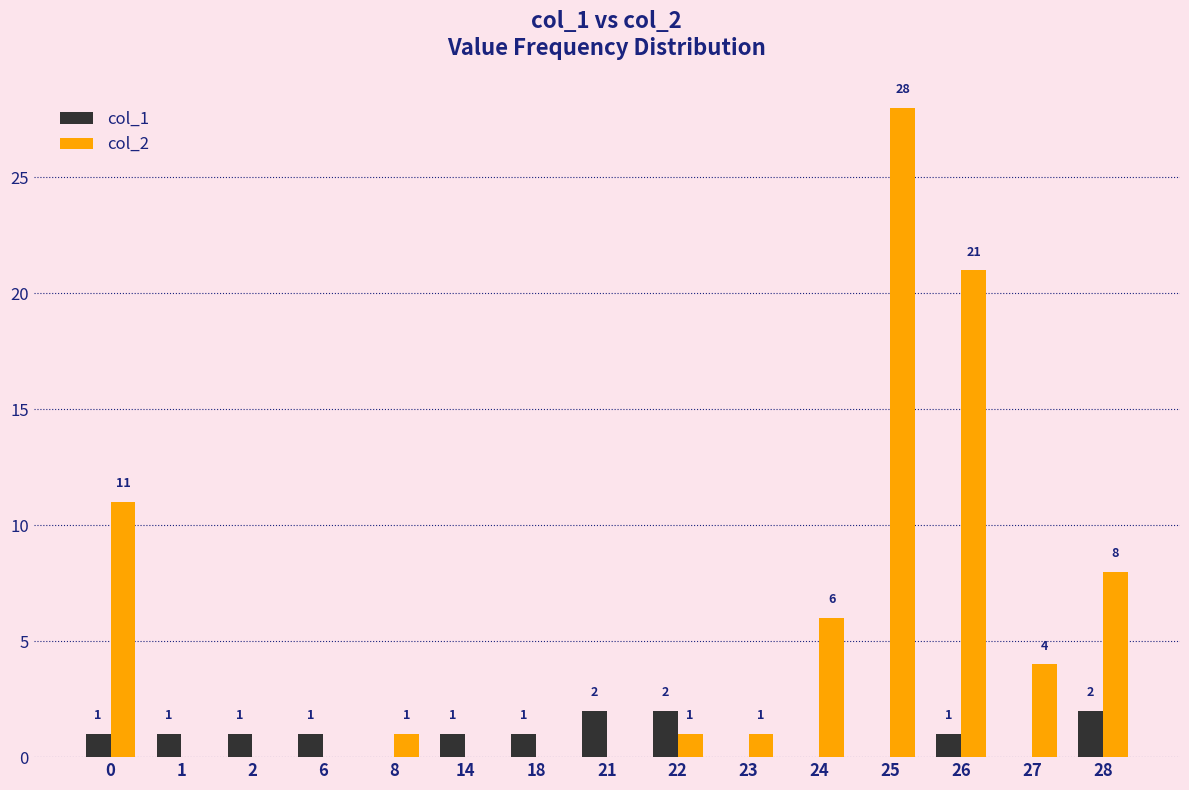

What is the average value of the col_1 series?

1